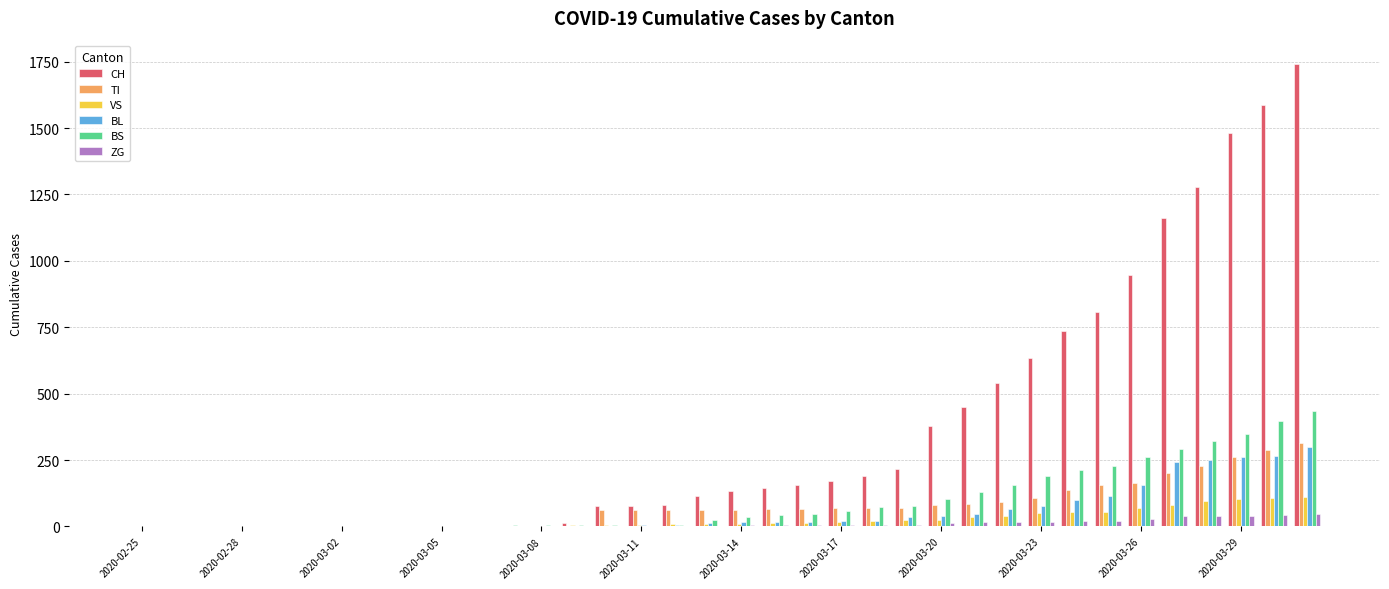

What is the sum of all BS values?

3456